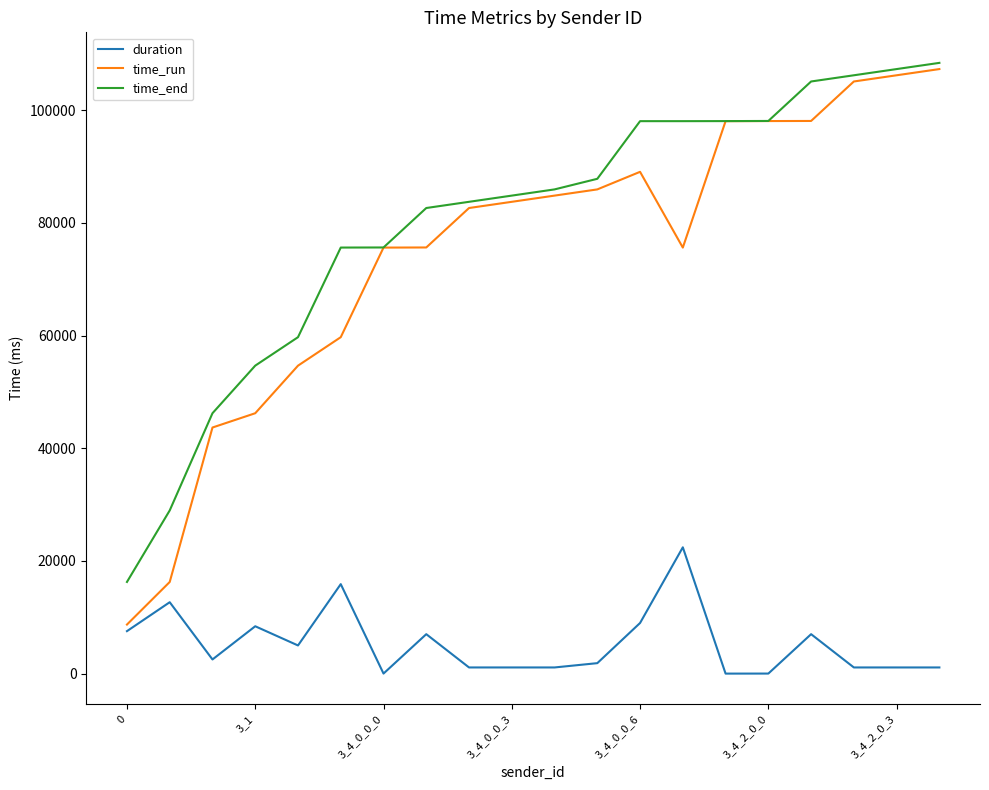

True or false: duration and time_run intersect in this chart.

False